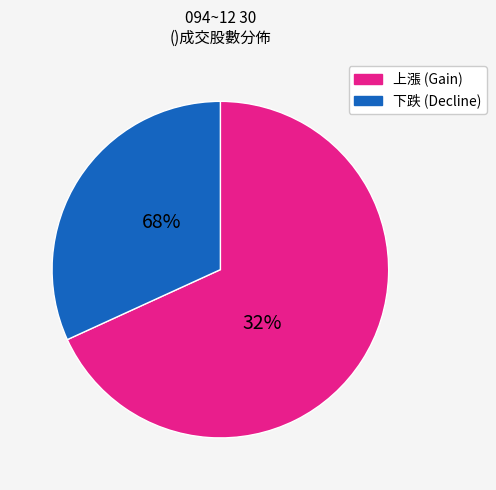

The 1525 slice represents 1% of the pie. True or false?

False